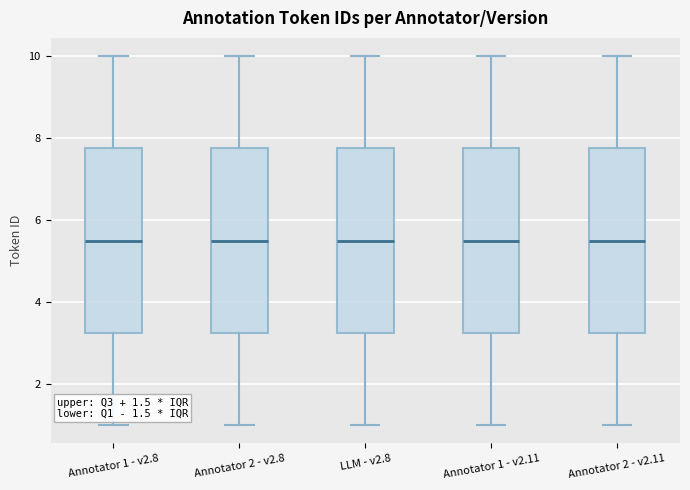

Where does the median line of the box for Annotator 2 - v2.11 sit on the y-axis? The values are not printed on the chart, so give them approximately, as read against the axis.

5.6